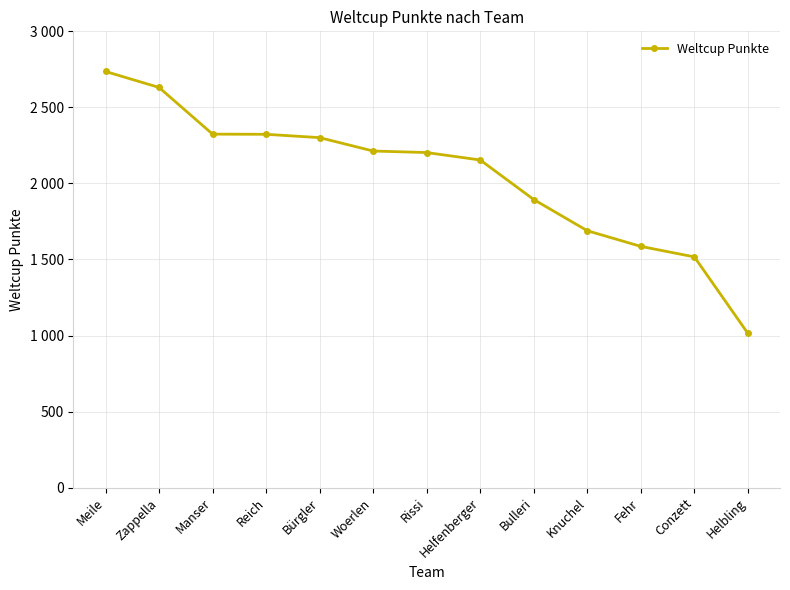

True or false: the data has more than 2 interior local peaks.

False